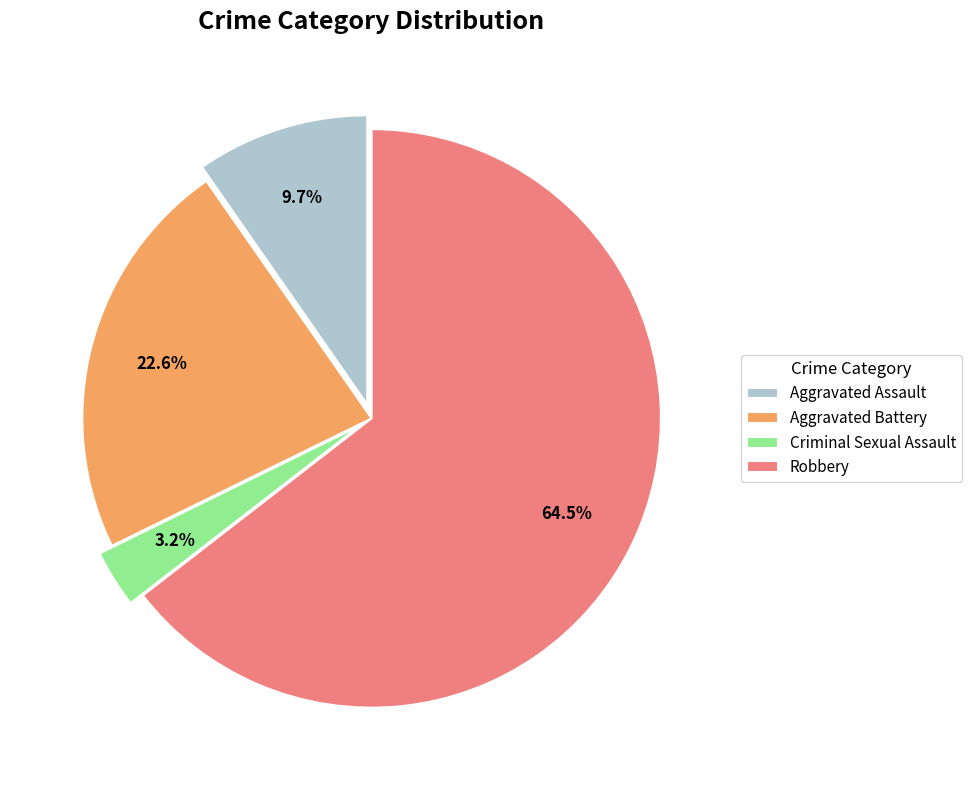

How many slices are in this pie chart?

4